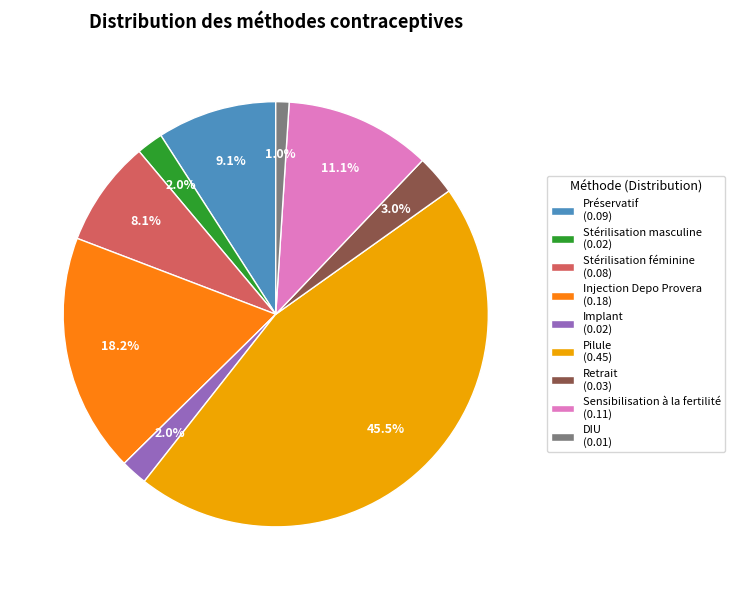

Count the number of slices in the pie.

9